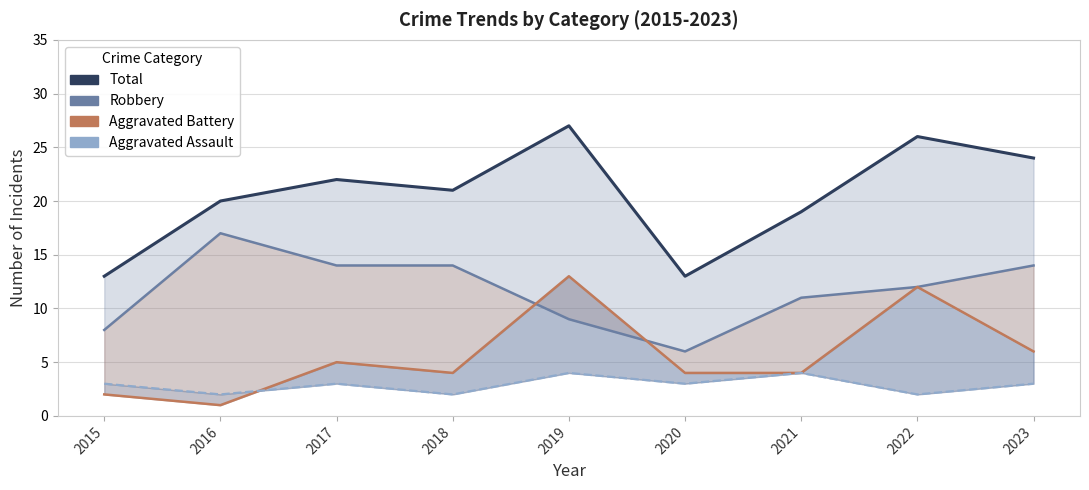

How many interior local valleys does the Robbery series have?

1